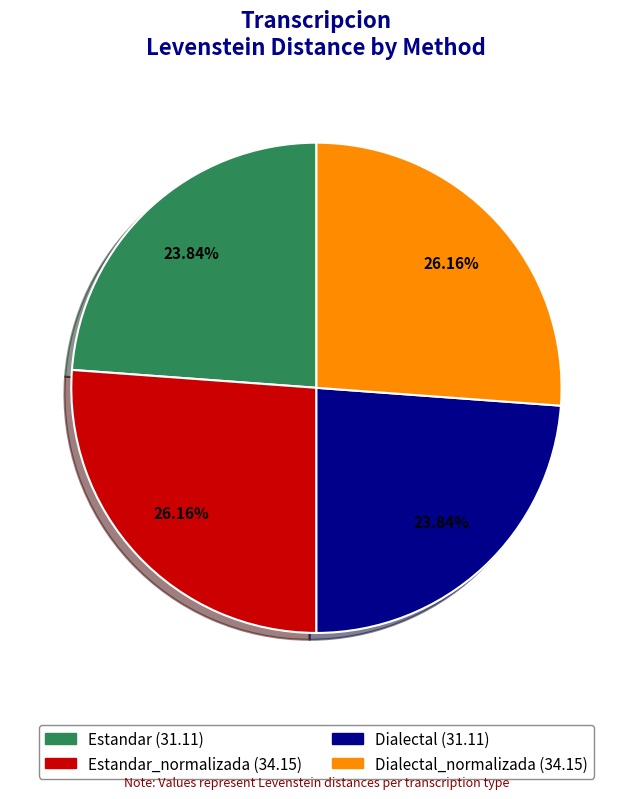

Does any single category account for the majority?

No